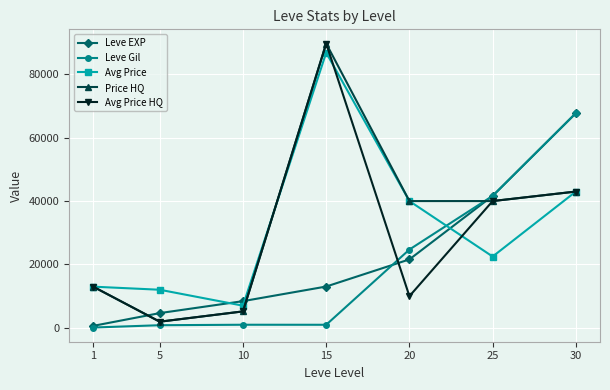

The value of Price HQ at 25 is 39999. True or false?

True